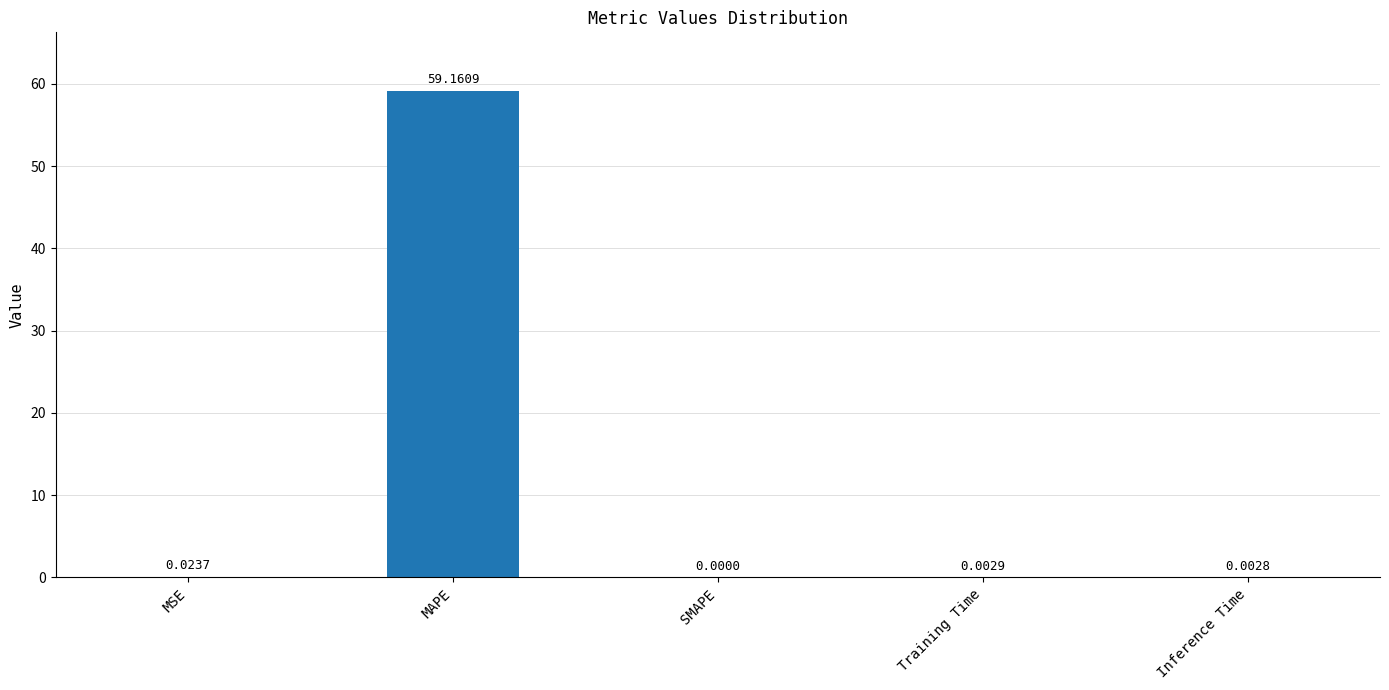

What is the sum of all values?

59.2